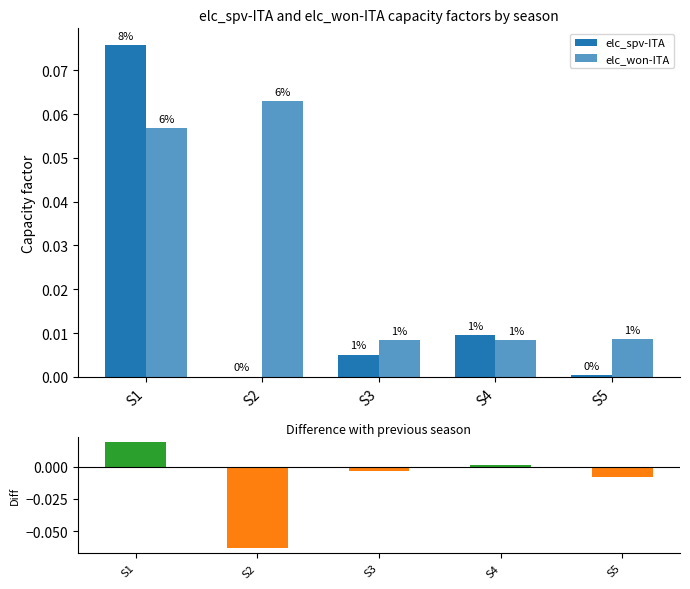

At which label does elc_won-ITA reach its peak?

S2